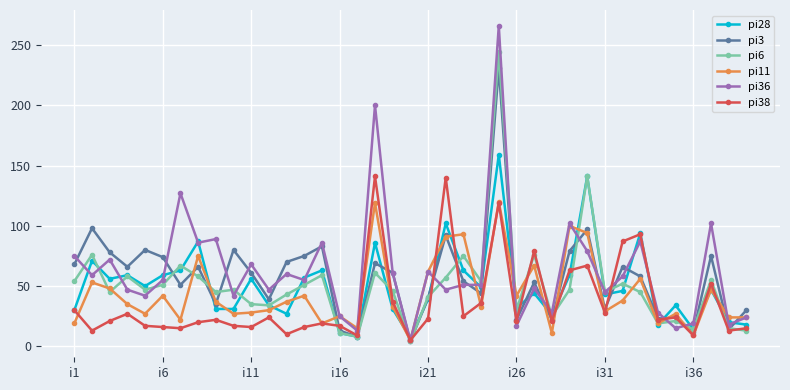

What is the greatest value displayed?

266